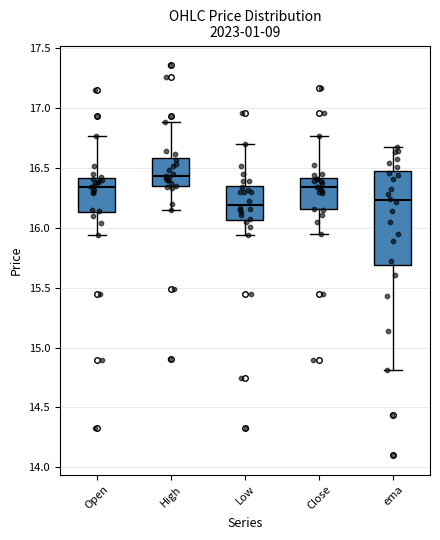

Reading left to right, transcribe this box plot: for each box, give where its median line is, the range the box spans, and where its two whiskers end, as read against the y-axis. The values are not printed on the chart, so give them approximately, as read against the axis.

Open: median 16.35, box 16.15 to 16.40, whiskers 15.95 to 16.75
High: median 16.45, box 16.35 to 16.60, whiskers 16.15 to 16.90
Low: median 16.20, box 16.05 to 16.35, whiskers 15.95 to 16.70
Close: median 16.35, box 16.15 to 16.40, whiskers 15.95 to 16.75
ema: median 16.25, box 15.70 to 16.50, whiskers 14.80 to 16.65